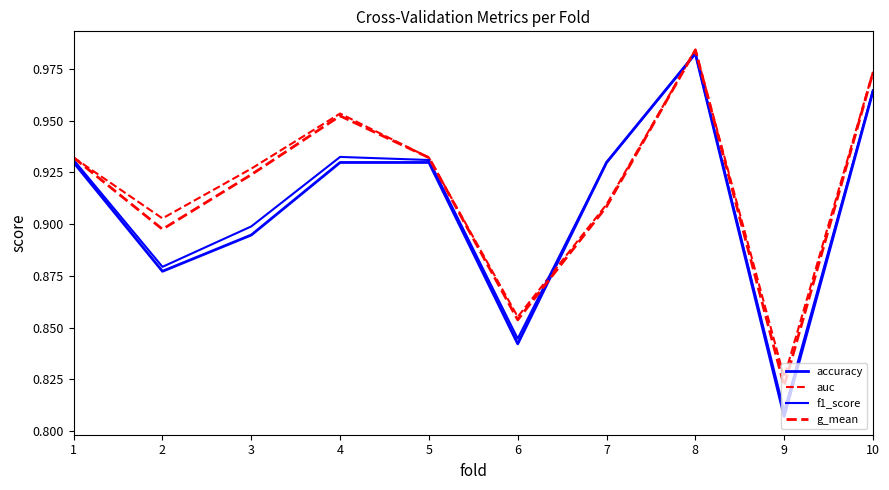

Is it true that g_mean equals 1.6 at 8?

False